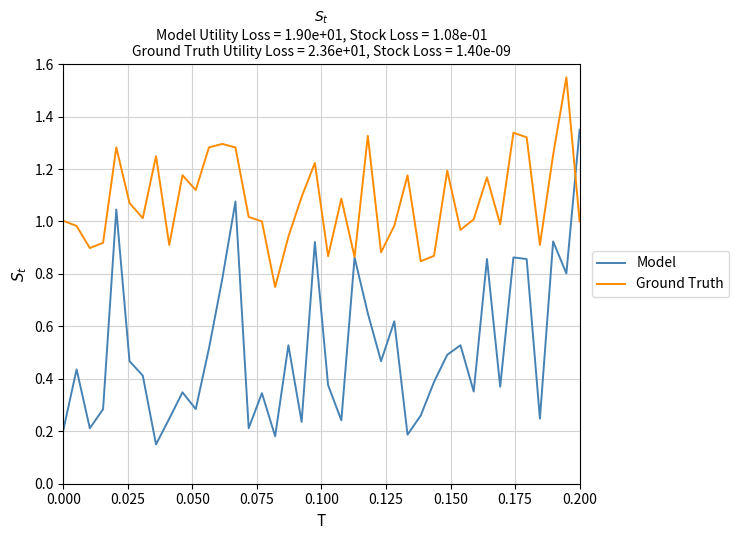

Which series has the widest spread of values?

Model